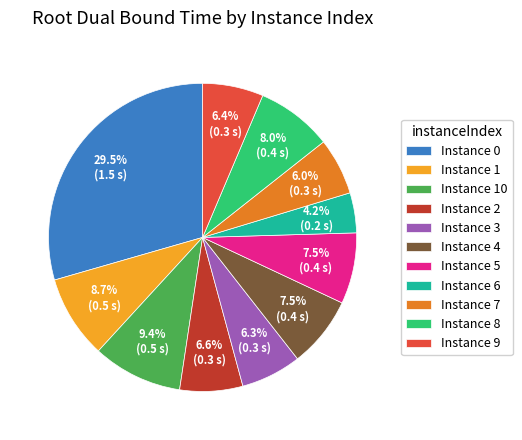

Combined, what portion of the pie is Instance 9 and Instance 3?

12.7%